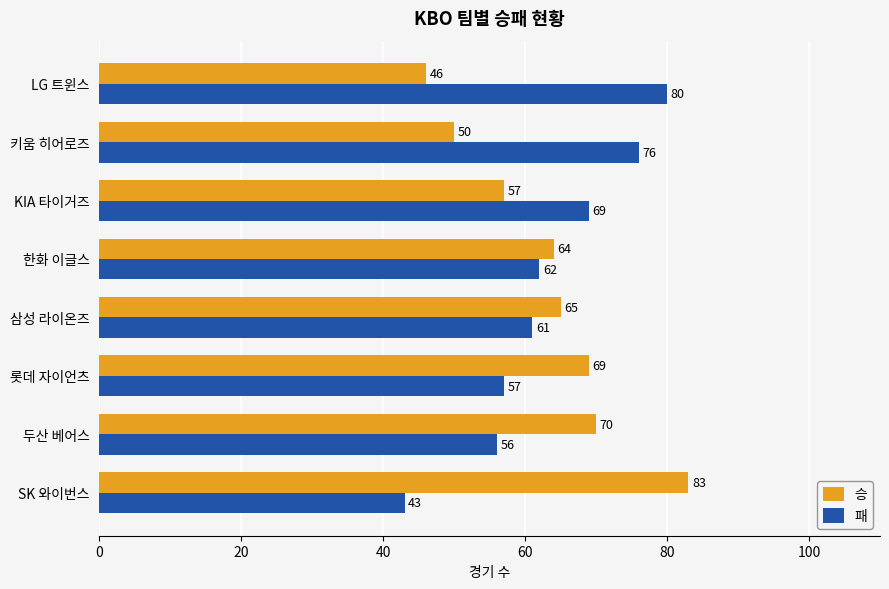

Where is 패 nearest to the value 61?

삼성 라이온즈